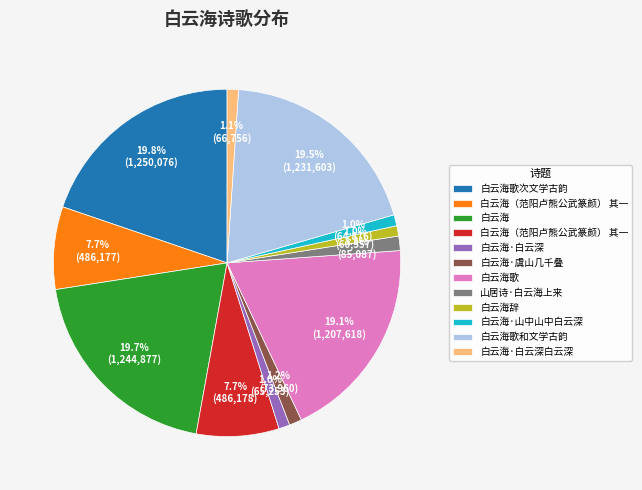

Is there a majority slice in this chart?

No